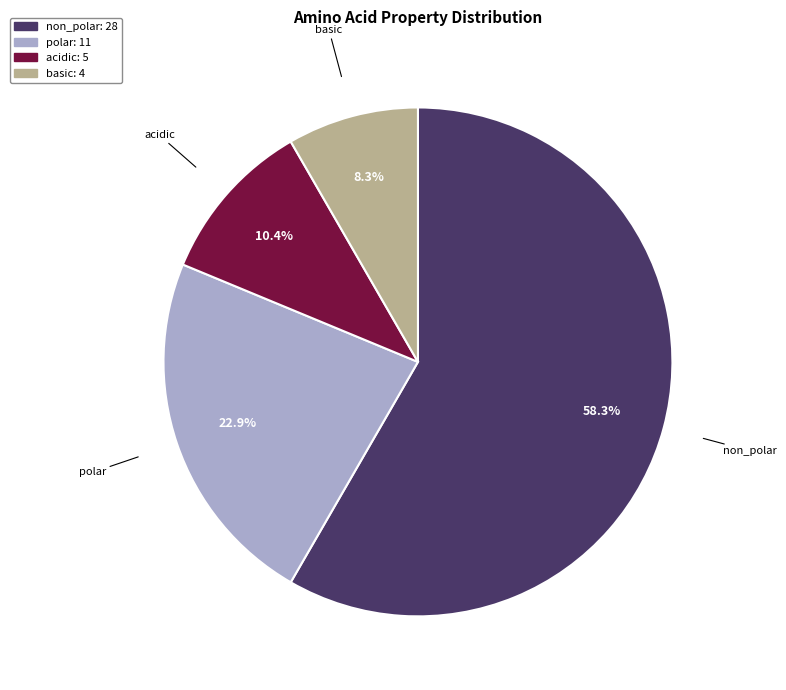

What portion of the pie excludes polar?

77.1%